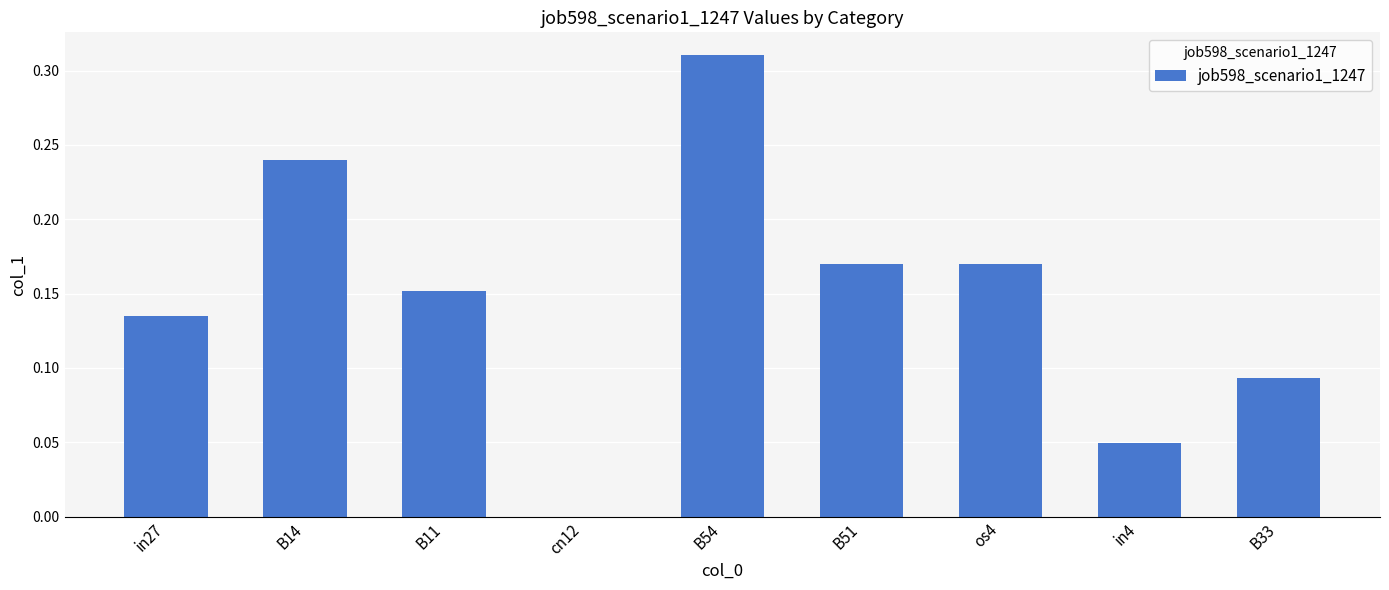

What is the sum of the values at B14 and os4?

0.4